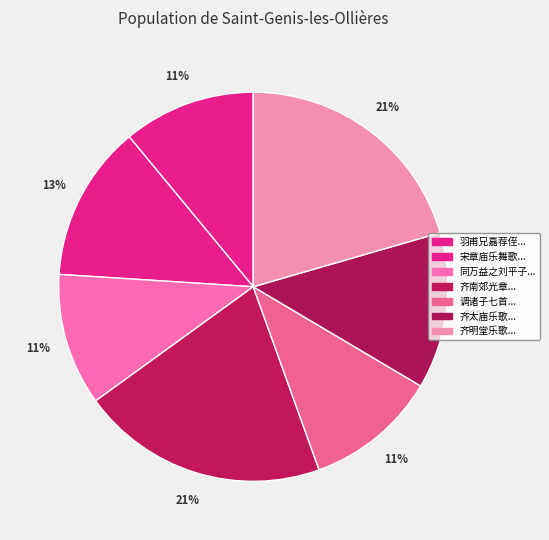

Rank the categories by value from lowest to highest.

同万益之刘平子梁伯静嘉荐侄出郭酹吴非熊, 调诸子七首 其七 嘉荐侄, 羽甫兄嘉荐侄过中林夜话, 宋章庙乐舞歌十五首 其四 嘉荐乐, 齐太庙乐歌十六首 其三 嘉荐乐, 齐南郊光章十三首 其三 嘉荐乐, 齐明堂乐歌十五首 嘉荐乐二首 其四